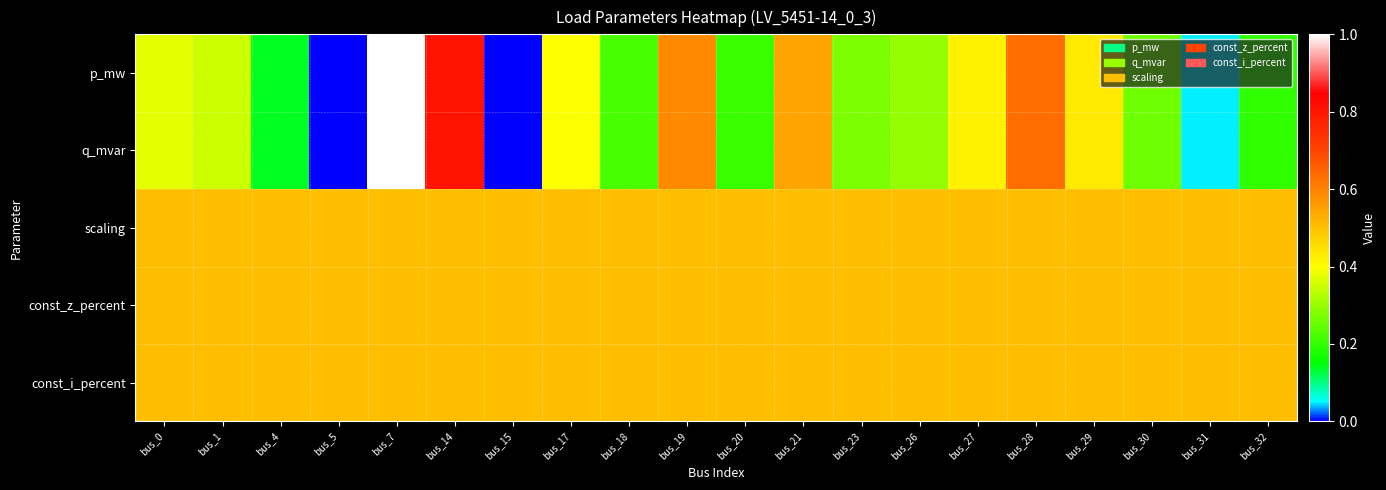

Rank the series at bus_32 from lowest to highest value.

q_mvar, p_mw, scaling, const_z_percent, const_i_percent